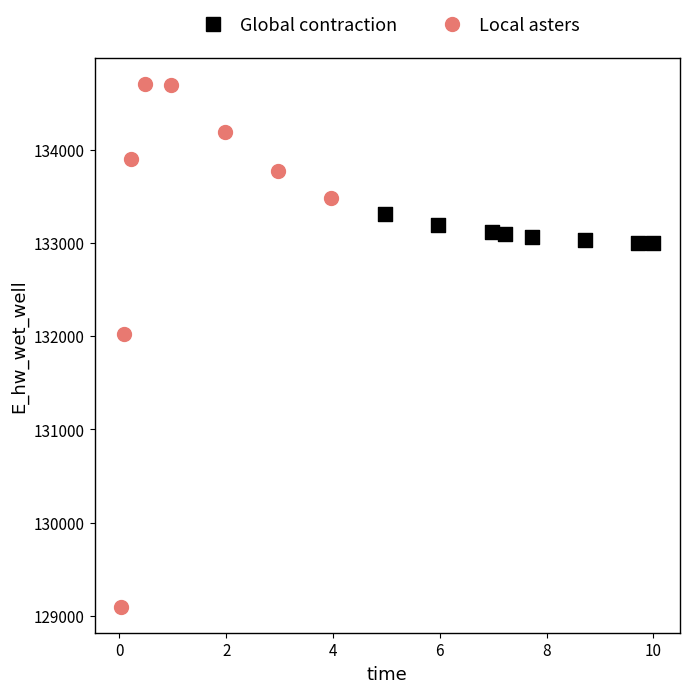

Which series has the widest spread of Y values?

Local asters